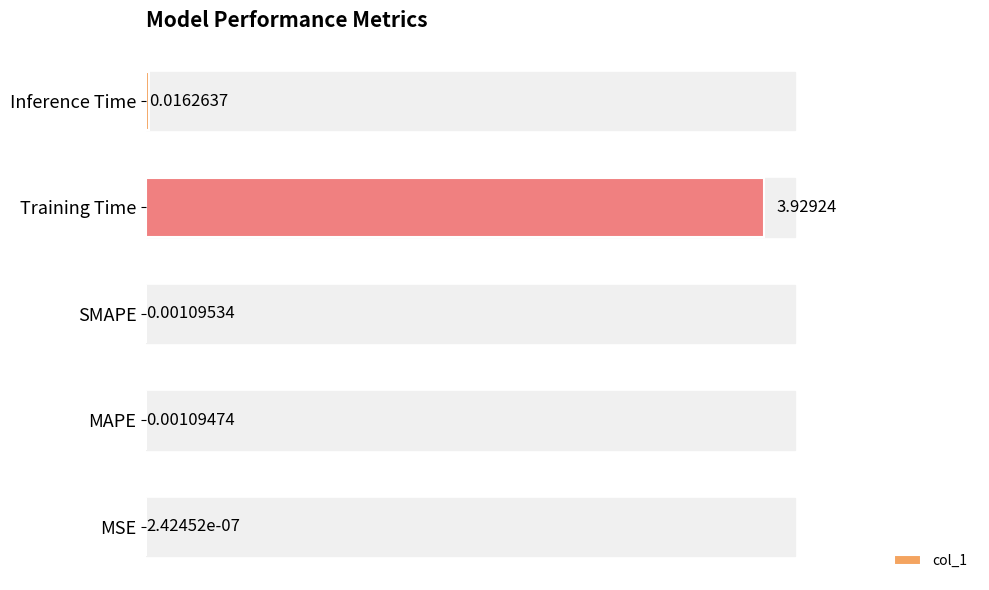

Does the chart contain stacked bars?

No